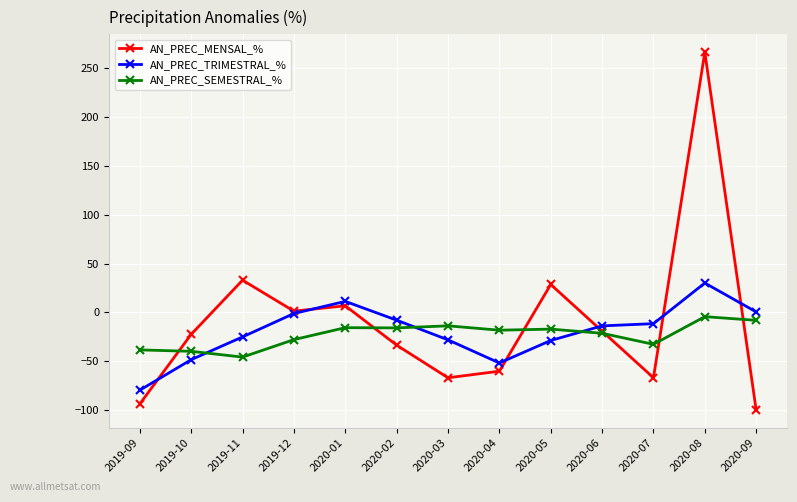

Which series ends up on top after the final intersection of AN_PREC_TRIMESTRAL_% and AN_PREC_SEMESTRAL_%?

AN_PREC_TRIMESTRAL_%